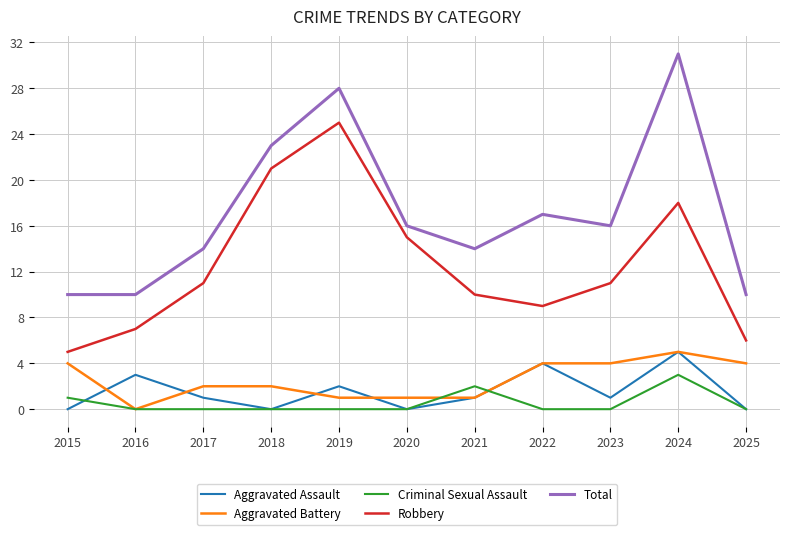

At which label does Criminal Sexual Assault reach its peak?

2024